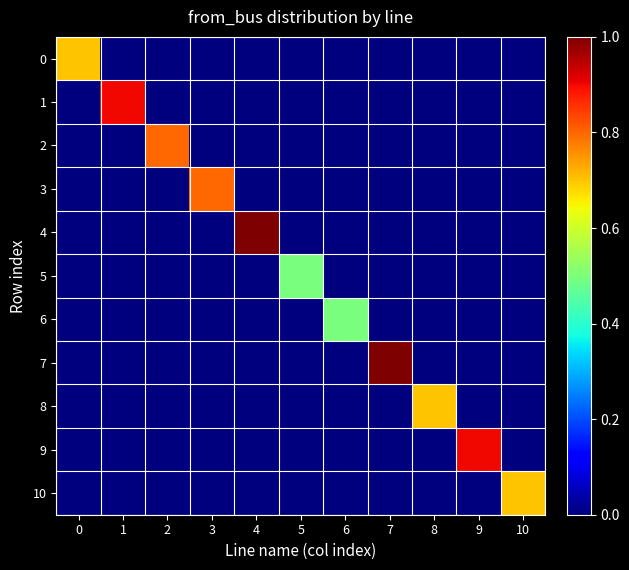

Reading right to left, list all the values displayed in this chart.

0: 10=0.0	9=0.0	8=0.0	7=0.0	6=0.0	5=0.0	4=0.0	3=0.0	2=0.0	1=0.0	0=0.7
1: 10=0.0	9=0.0	8=0.0	7=0.0	6=0.0	5=0.0	4=0.0	3=0.0	2=0.0	1=0.9	0=0.0
2: 10=0.0	9=0.0	8=0.0	7=0.0	6=0.0	5=0.0	4=0.0	3=0.0	2=0.8	1=0.0	0=0.0
3: 10=0.0	9=0.0	8=0.0	7=0.0	6=0.0	5=0.0	4=0.0	3=0.8	2=0.0	1=0.0	0=0.0
4: 10=0.0	9=0.0	8=0.0	7=0.0	6=0.0	5=0.0	4=1.0	3=0.0	2=0.0	1=0.0	0=0.0
5: 10=0.0	9=0.0	8=0.0	7=0.0	6=0.0	5=0.5	4=0.0	3=0.0	2=0.0	1=0.0	0=0.0
6: 10=0.0	9=0.0	8=0.0	7=0.0	6=0.5	5=0.0	4=0.0	3=0.0	2=0.0	1=0.0	0=0.0
7: 10=0.0	9=0.0	8=0.0	7=1.0	6=0.0	5=0.0	4=0.0	3=0.0	2=0.0	1=0.0	0=0.0
8: 10=0.0	9=0.0	8=0.7	7=0.0	6=0.0	5=0.0	4=0.0	3=0.0	2=0.0	1=0.0	0=0.0
9: 10=0.0	9=0.9	8=0.0	7=0.0	6=0.0	5=0.0	4=0.0	3=0.0	2=0.0	1=0.0	0=0.0
10: 10=0.7	9=0.0	8=0.0	7=0.0	6=0.0	5=0.0	4=0.0	3=0.0	2=0.0	1=0.0	0=0.0